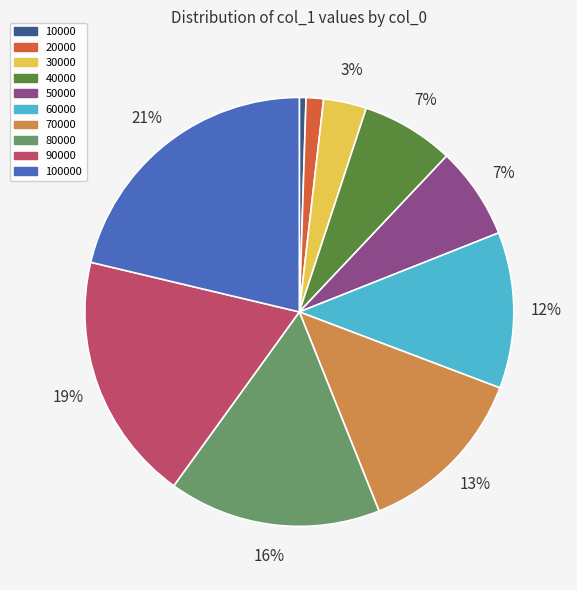

How many slices are in this pie chart?

10